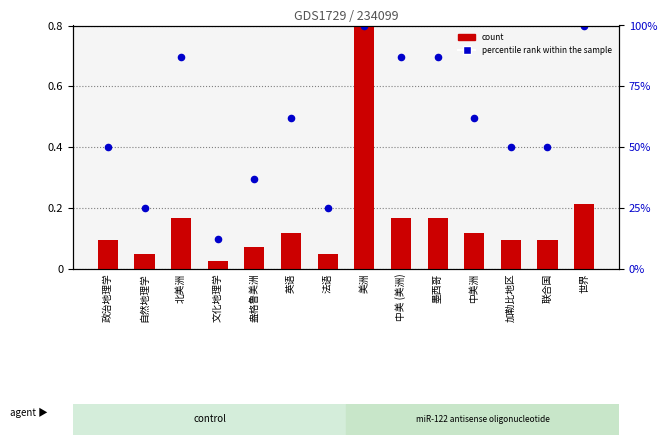

Which series contains the lowest Y value?

count